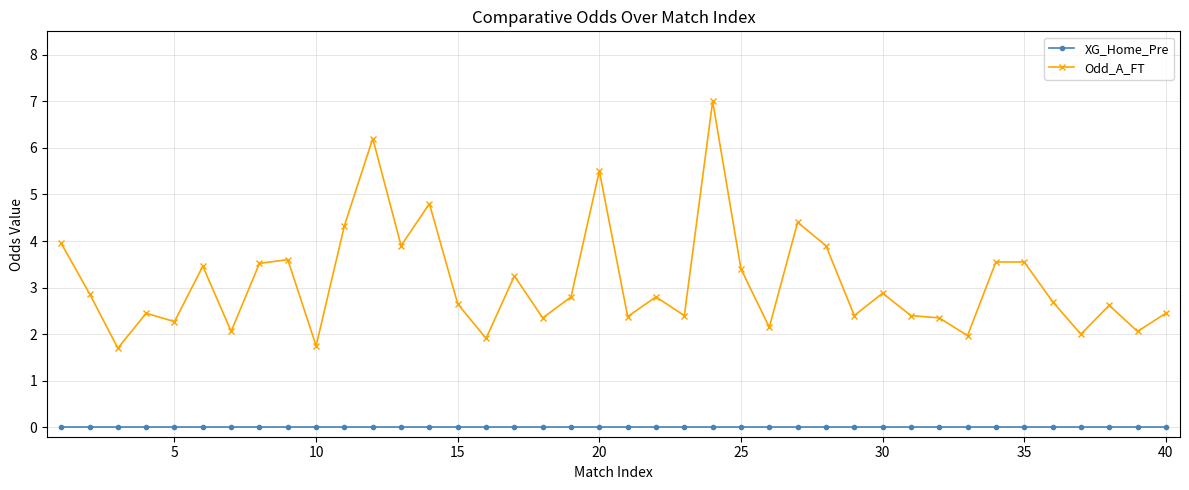

Which series has the largest total across all categories?

Odd_A_FT